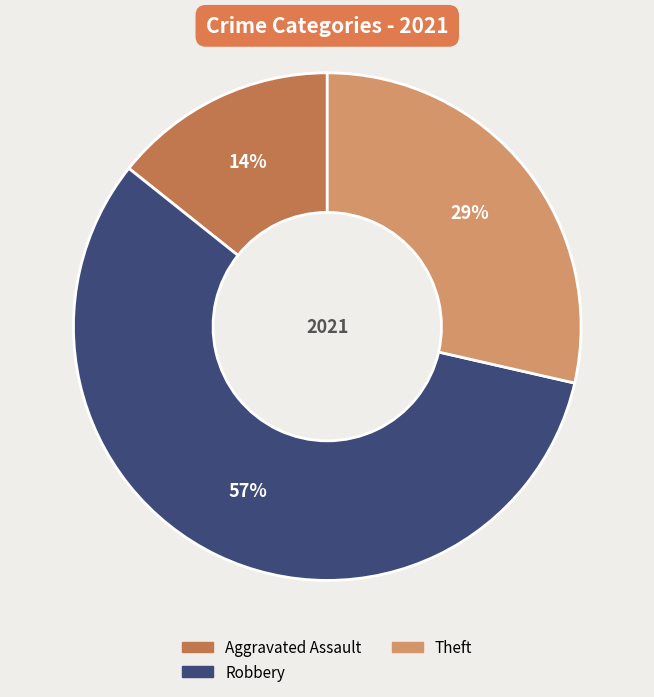

To the nearest percent, what is the difference between the largest and smallest slice percentages?

43%